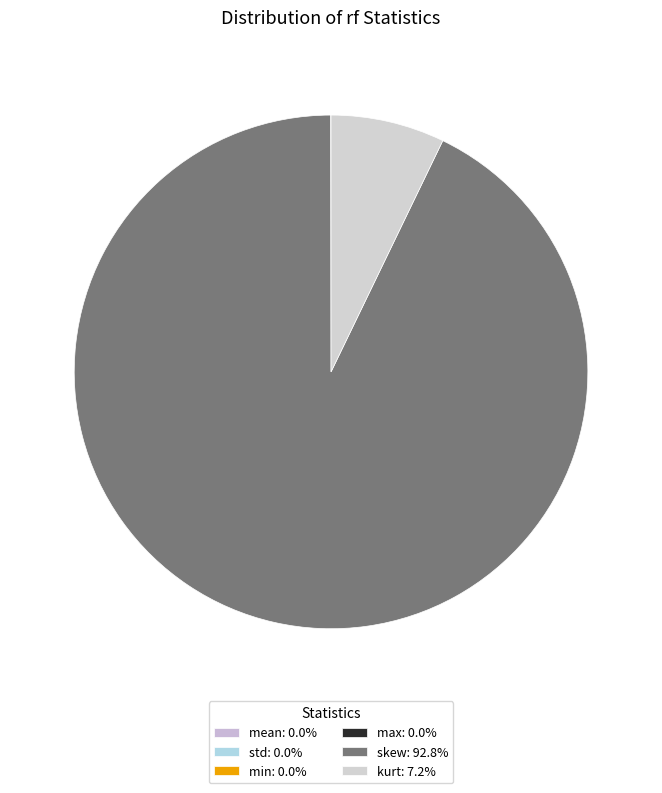

Count the number of slices in the pie.

6